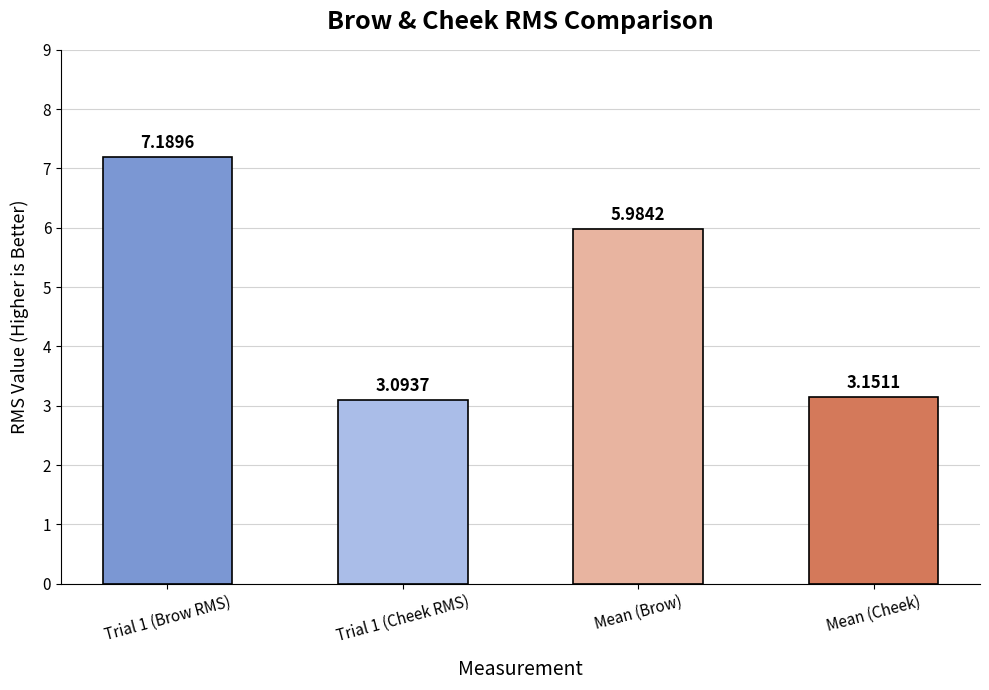

What is the change in value from Trial 1 (Brow RMS) to Trial 1 (Cheek RMS)?

-4.1